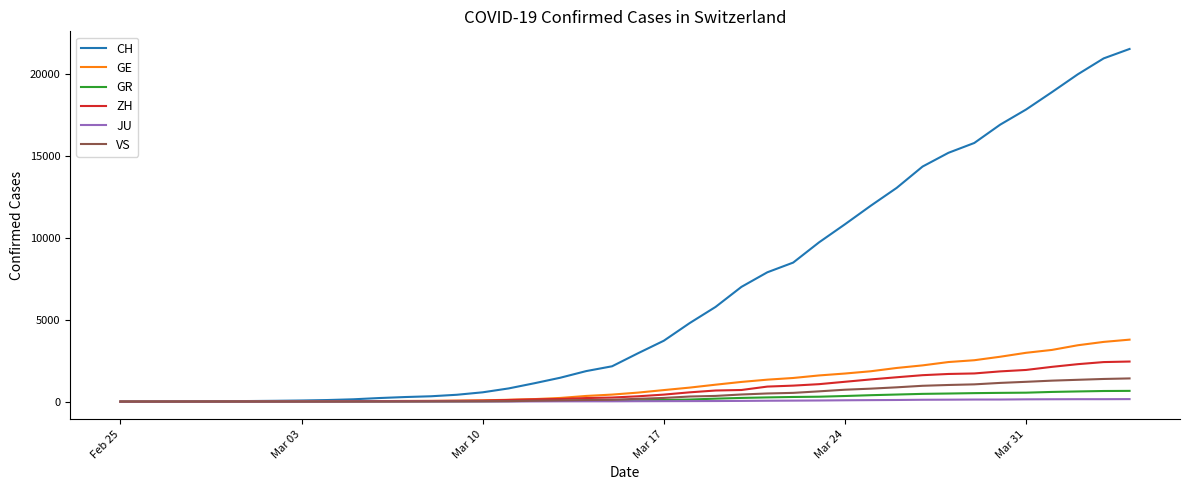

Which series has the largest total across all categories?

CH